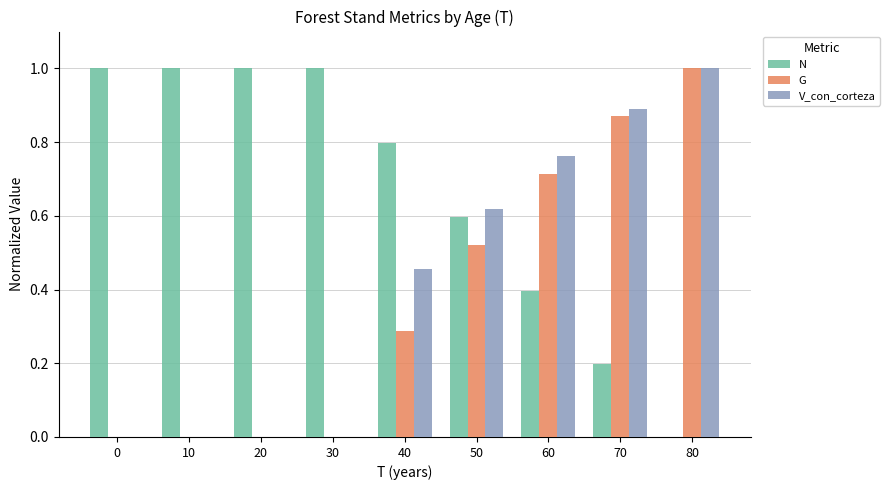

Is it true that V_con_corteza equals 0.0 at 30?

True